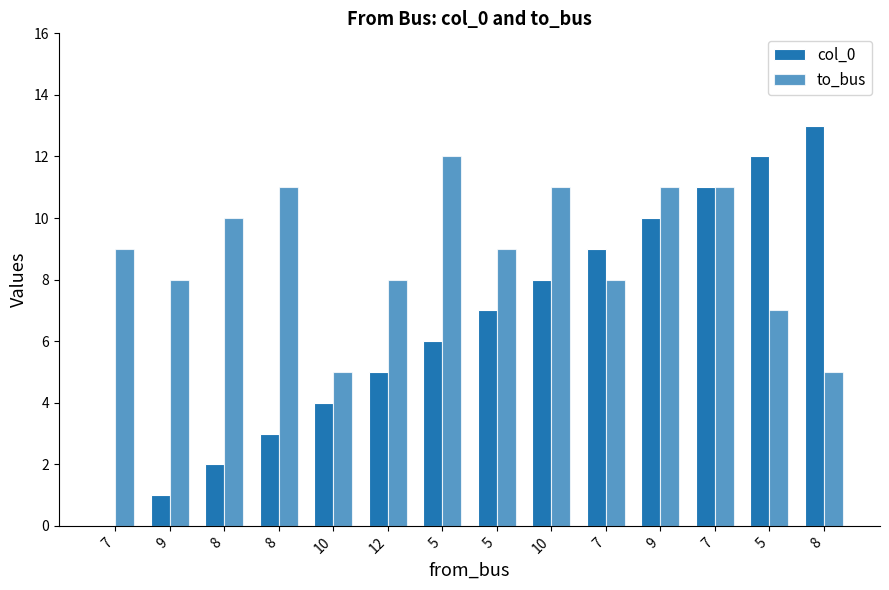

Count the number of categories in the chart.

14